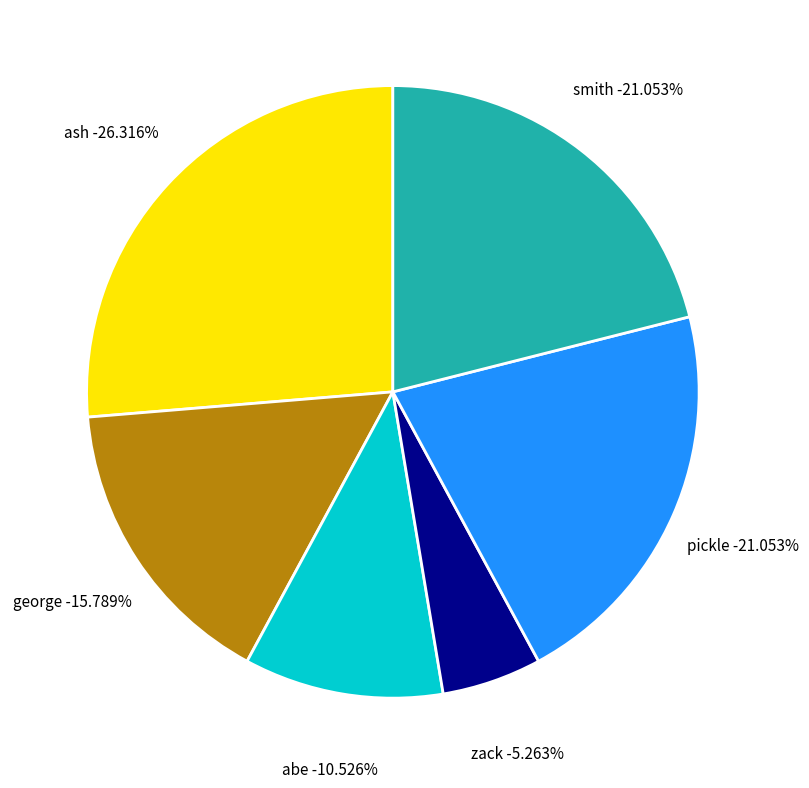

Count the number of slices in the pie.

6